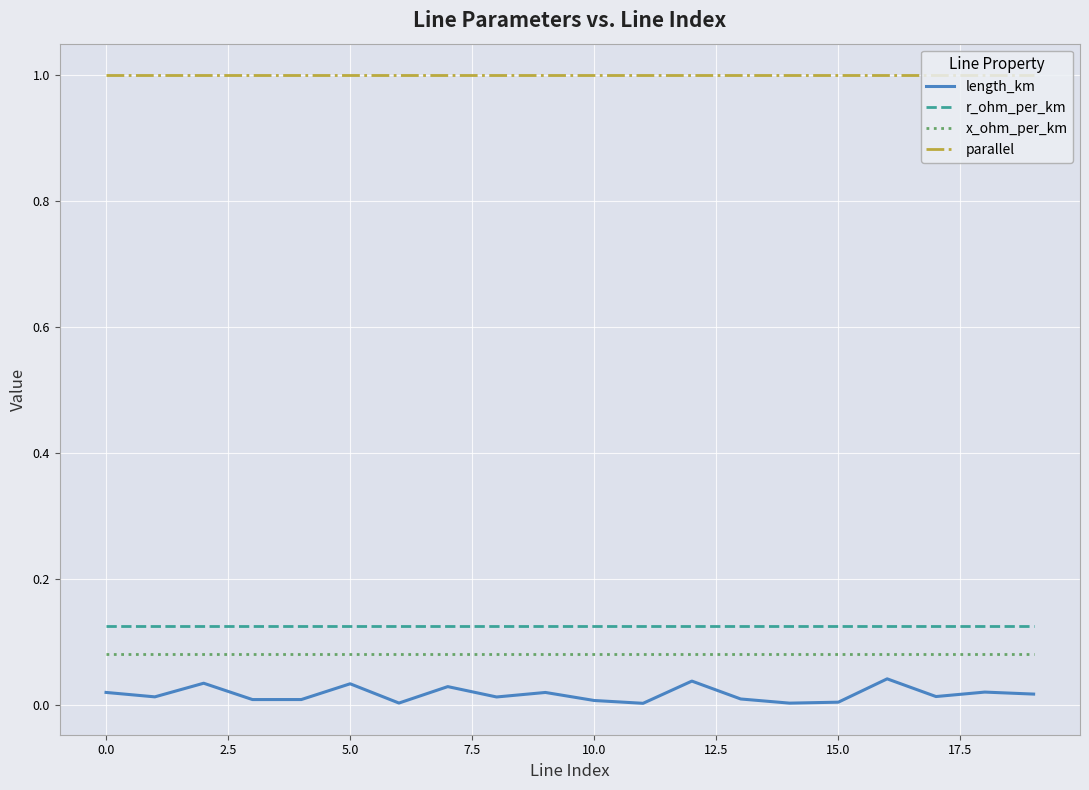

Which series has the largest total across all categories?

parallel